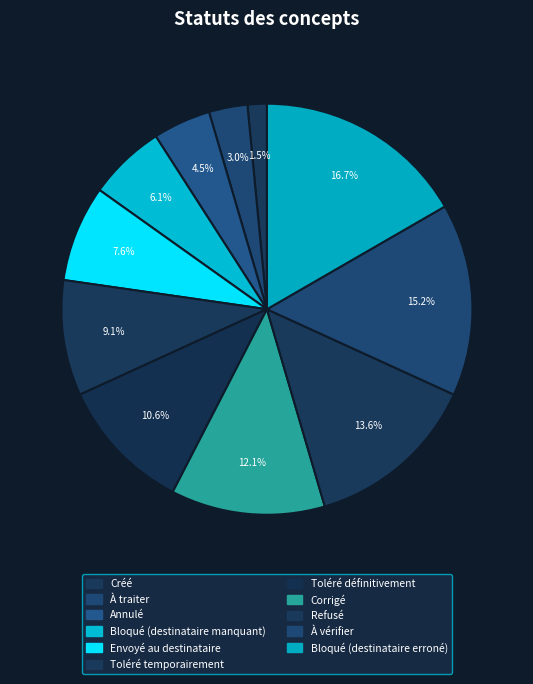

Count the number of slices in the pie.

11